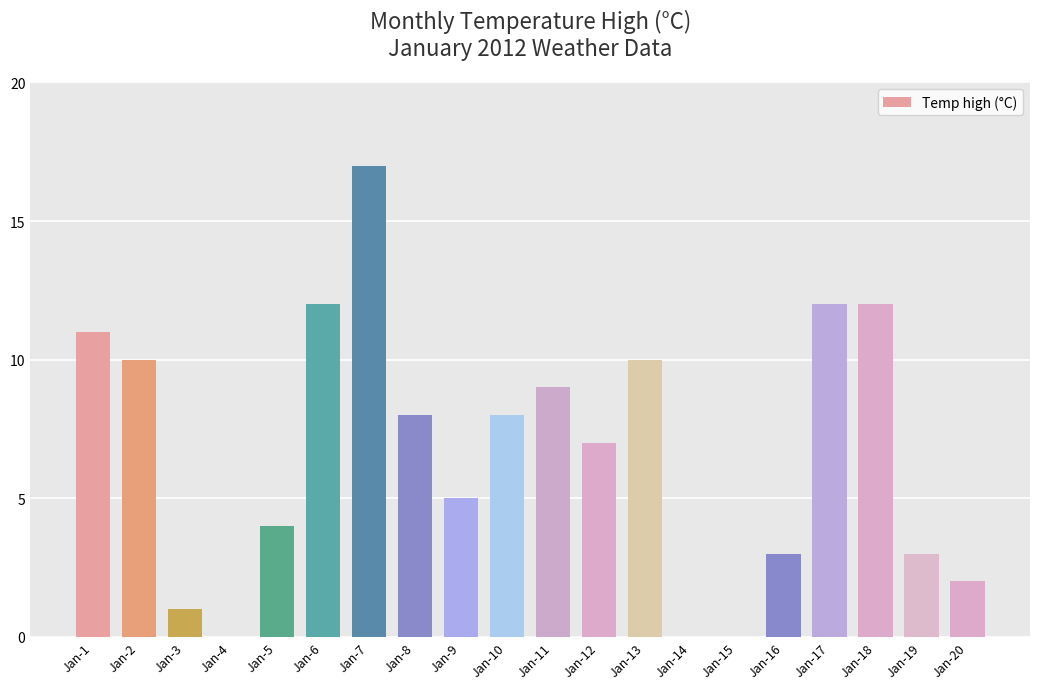

Rank the categories by value from lowest to highest.

Jan-4, Jan-15, Jan-14, Jan-3, Jan-20, Jan-16, Jan-19, Jan-5, Jan-9, Jan-12, Jan-8, Jan-10, Jan-11, Jan-2, Jan-13, Jan-1, Jan-6, Jan-17, Jan-18, Jan-7